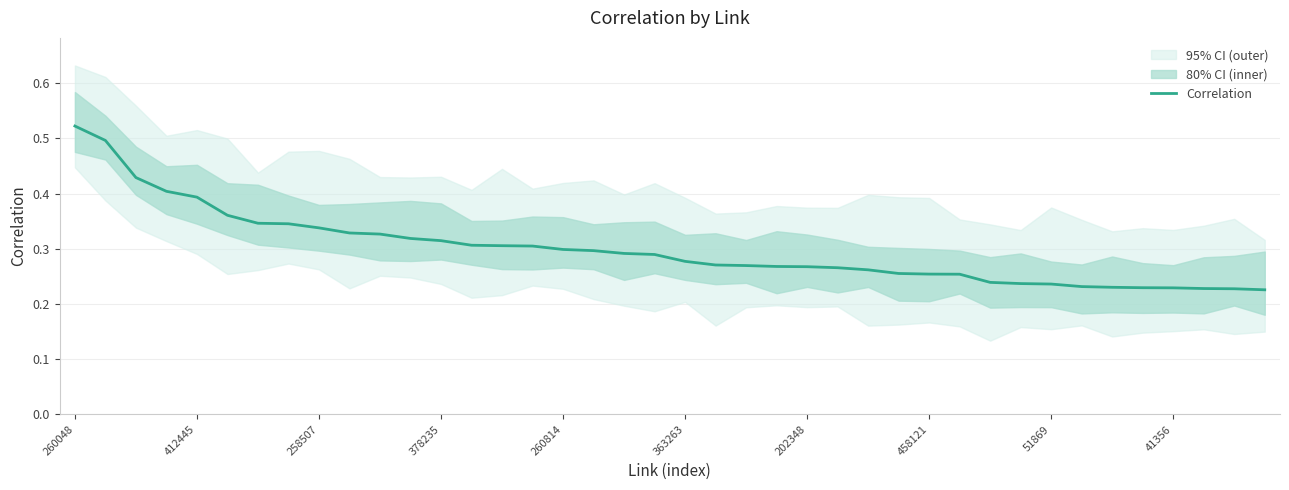

What is the difference between the values at 28 and 260814?

0.1